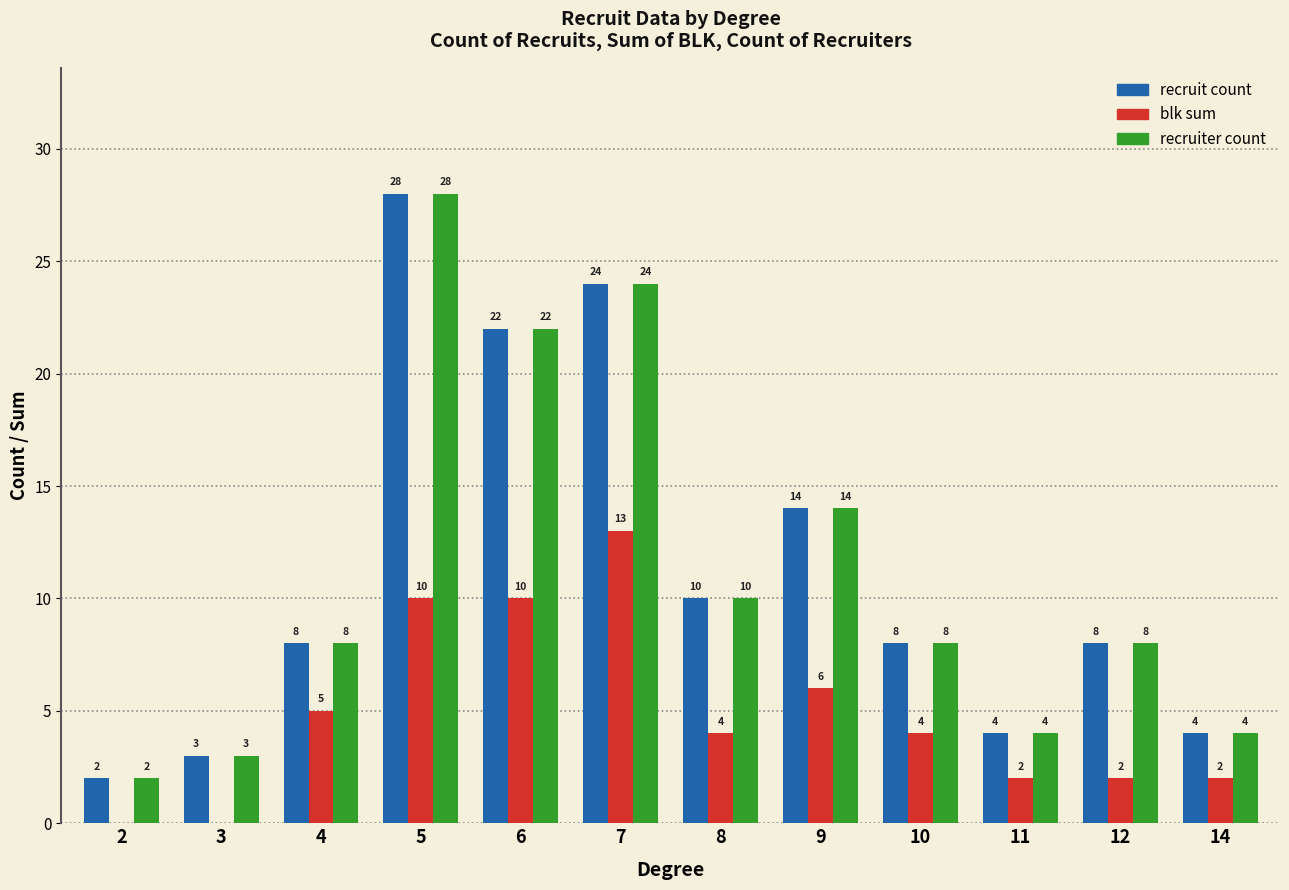

What is the sum of the recruiter count values at 9 and 11?

18